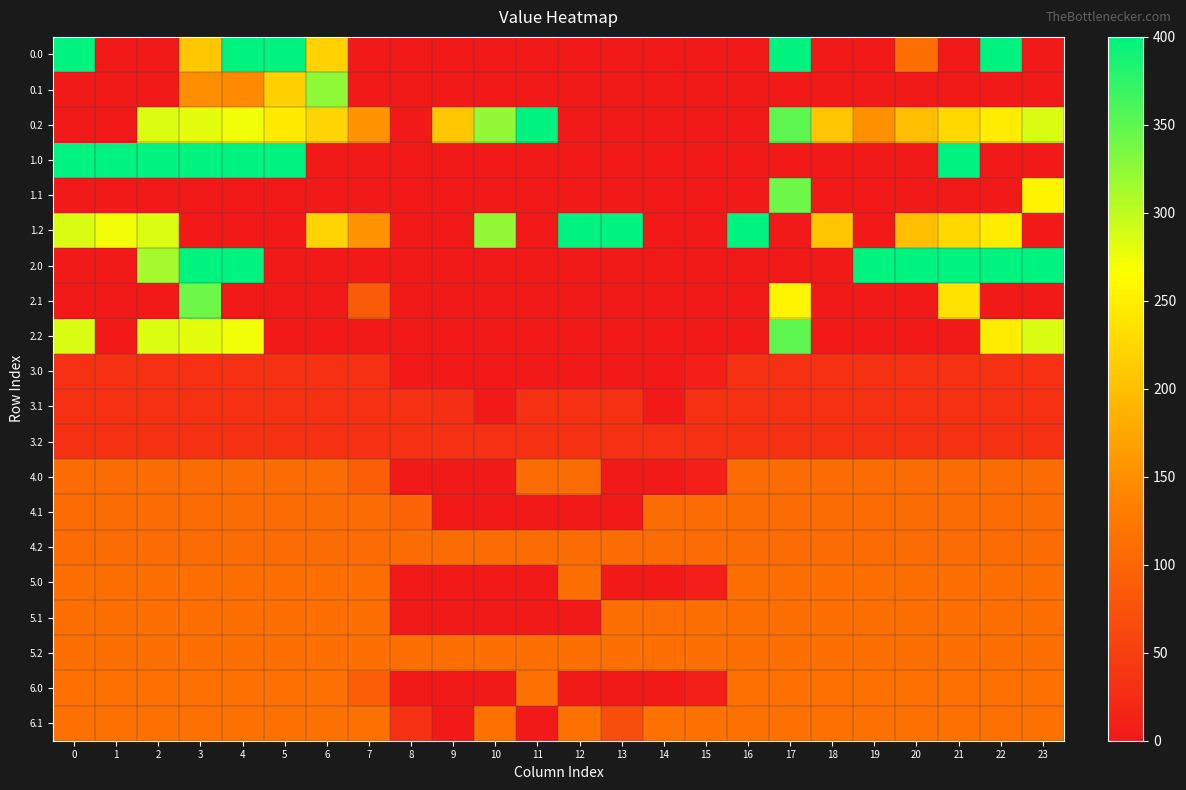

Reading left to right, what are all the values shown in this chart?

0.0: 0=400.0	1=0.0	2=0.0	3=209.4	4=400.0	5=400.0	6=219.3	7=0.0	8=0.0	9=0.0	10=0.0	11=0.0	12=0.0	13=0.0	14=0.0	15=0.0	16=0.0	17=400.0	18=0.0	19=0.0	20=113.9	21=0.0	22=400.0	23=0.0
0.1: 0=0.0	1=0.0	2=0.0	3=147.7	4=144.6	5=216.2	6=324.3	7=0.0	8=0.0	9=0.0	10=0.0	11=0.0	12=0.0	13=0.0	14=0.0	15=0.0	16=0.0	17=0.0	18=0.0	19=0.0	20=0.0	21=0.0	22=0.0	23=0.0
0.2: 0=0.0	1=0.0	2=285.5	3=281.0	4=274.4	5=244.4	6=222.7	7=156.1	8=0.0	9=209.1	10=321.9	11=400.0	12=0.0	13=0.0	14=0.0	15=0.0	16=0.0	17=350.5	18=207.1	19=150.9	20=199.2	21=226.4	22=247.4	23=287.5
1.0: 0=400.0	1=400.0	2=400.0	3=400.0	4=400.0	5=400.0	6=0.0	7=0.0	8=0.0	9=0.0	10=0.0	11=0.0	12=0.0	13=0.0	14=0.0	15=0.0	16=0.0	17=0.0	18=0.0	19=0.0	20=0.0	21=400.0	22=0.0	23=0.0
1.1: 0=0.0	1=0.0	2=0.0	3=0.0	4=0.0	5=0.0	6=0.0	7=0.0	8=0.0	9=0.0	10=0.0	11=0.0	12=0.0	13=0.0	14=0.0	15=0.0	16=0.0	17=342.7	18=0.0	19=0.0	20=0.0	21=0.0	22=0.0	23=254.7
1.2: 0=287.1	1=272.7	2=285.5	3=0.0	4=0.0	5=0.0	6=222.7	7=156.1	8=0.0	9=0.0	10=321.9	11=0.0	12=400.0	13=400.0	14=0.0	15=0.0	16=400.0	17=0.0	18=207.1	19=0.0	20=199.2	21=226.4	22=247.4	23=0.0
2.0: 0=0.0	1=0.0	2=313.0	3=400.0	4=400.0	5=0.0	6=0.0	7=0.0	8=0.0	9=0.0	10=0.0	11=0.0	12=0.0	13=0.0	14=0.0	15=0.0	16=0.0	17=0.0	18=0.0	19=400.0	20=400.0	21=400.0	22=400.0	23=400.0
2.1: 0=0.0	1=0.0	2=0.0	3=342.7	4=0.0	5=0.0	6=0.0	7=86.3	8=0.0	9=0.0	10=0.0	11=0.0	12=0.0	13=0.0	14=0.0	15=0.0	16=0.0	17=256.4	18=0.0	19=0.0	20=0.0	21=237.4	22=0.0	23=0.0
2.2: 0=287.1	1=0.0	2=285.5	3=281.0	4=274.4	5=0.0	6=0.0	7=0.0	8=0.0	9=0.0	10=0.0	11=0.0	12=0.0	13=0.0	14=0.0	15=0.0	16=0.0	17=350.5	18=0.0	19=0.0	20=0.0	21=0.0	22=247.4	23=287.5
3.0: 0=30.0	1=30.0	2=30.0	3=30.0	4=30.0	5=30.0	6=30.0	7=30.0	8=0.0	9=0.0	10=0.0	11=0.0	12=0.0	13=0.0	14=0.0	15=8.3	16=30.0	17=30.0	18=30.0	19=30.0	20=30.0	21=30.0	22=30.0	23=30.0
3.1: 0=30.0	1=30.0	2=30.0	3=30.0	4=30.0	5=30.0	6=30.0	7=30.0	8=30.0	9=29.2	10=0.0	11=30.0	12=30.0	13=30.0	14=0.0	15=30.0	16=30.0	17=30.0	18=30.0	19=30.0	20=30.0	21=30.0	22=30.0	23=30.0
3.2: 0=30.0	1=30.0	2=30.0	3=30.0	4=30.0	5=30.0	6=30.0	7=30.0	8=30.0	9=30.0	10=30.0	11=30.0	12=30.0	13=30.0	14=30.0	15=30.0	16=30.0	17=30.0	18=30.0	19=30.0	20=30.0	21=30.0	22=30.0	23=30.0
4.0: 0=109.0	1=109.0	2=109.0	3=109.0	4=109.0	5=109.0	6=109.0	7=91.3	8=0.0	9=0.0	10=0.0	11=109.0	12=109.0	13=0.0	14=0.0	15=8.3	16=109.0	17=109.0	18=109.0	19=109.0	20=109.0	21=109.0	22=109.0	23=109.0
4.1: 0=109.0	1=109.0	2=109.0	3=109.0	4=109.0	5=109.0	6=109.0	7=109.0	8=97.8	9=0.0	10=0.0	11=0.0	12=0.0	13=0.0	14=109.0	15=109.0	16=109.0	17=109.0	18=109.0	19=109.0	20=109.0	21=109.0	22=109.0	23=109.0
4.2: 0=109.0	1=109.0	2=109.0	3=109.0	4=109.0	5=109.0	6=109.0	7=109.0	8=109.0	9=109.0	10=109.0	11=109.0	12=109.0	13=109.0	14=109.0	15=109.0	16=109.0	17=109.0	18=109.0	19=109.0	20=109.0	21=109.0	22=109.0	23=109.0
5.0: 0=114.0	1=114.0	2=114.0	3=114.0	4=114.0	5=114.0	6=114.0	7=114.0	8=0.0	9=0.0	10=0.0	11=0.0	12=114.0	13=0.0	14=0.0	15=8.3	16=114.0	17=114.0	18=114.0	19=114.0	20=114.0	21=114.0	22=114.0	23=114.0
5.1: 0=114.0	1=114.0	2=114.0	3=114.0	4=114.0	5=114.0	6=114.0	7=114.0	8=0.0	9=0.0	10=0.0	11=0.0	12=0.0	13=114.0	14=110.5	15=114.0	16=114.0	17=114.0	18=114.0	19=114.0	20=114.0	21=114.0	22=114.0	23=114.0
5.2: 0=114.0	1=114.0	2=114.0	3=114.0	4=114.0	5=114.0	6=114.0	7=114.0	8=114.0	9=114.0	10=114.0	11=114.0	12=114.0	13=114.0	14=114.0	15=114.0	16=114.0	17=114.0	18=114.0	19=114.0	20=114.0	21=114.0	22=114.0	23=114.0
6.0: 0=115.0	1=115.0	2=115.0	3=115.0	4=115.0	5=115.0	6=115.0	7=91.3	8=0.0	9=0.0	10=0.0	11=115.0	12=0.0	13=0.0	14=0.0	15=8.3	16=115.0	17=115.0	18=115.0	19=115.0	20=115.0	21=115.0	22=115.0	23=115.0
6.1: 0=115.0	1=115.0	2=115.0	3=115.0	4=115.0	5=115.0	6=115.0	7=115.0	8=29.8	9=0.0	10=115.0	11=0.0	12=115.0	13=69.6	14=115.0	15=115.0	16=115.0	17=115.0	18=115.0	19=115.0	20=115.0	21=115.0	22=115.0	23=115.0